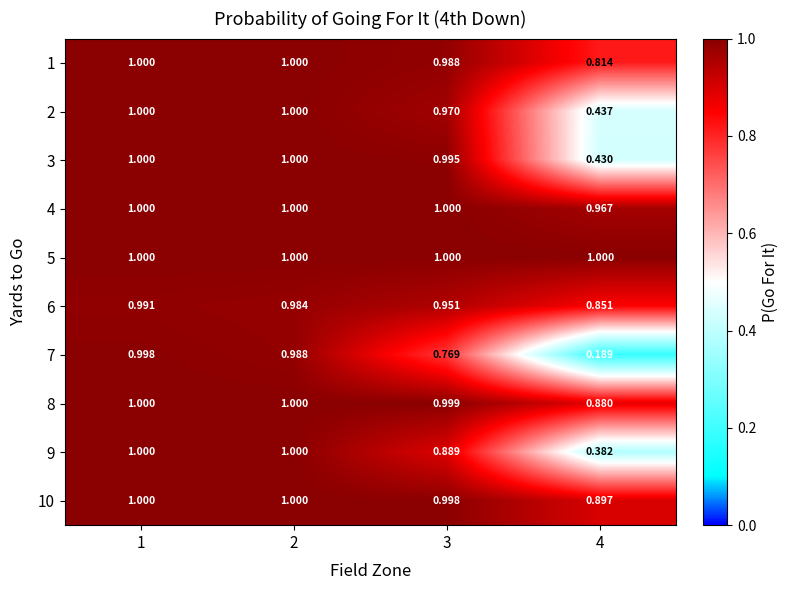

Is the value of 8 at 3 greater than the value of 7 at 2?

Yes